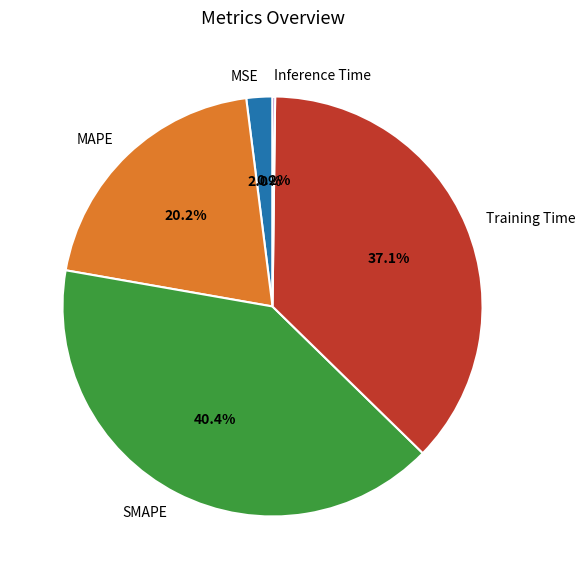

Which category has the biggest portion of the pie?

SMAPE